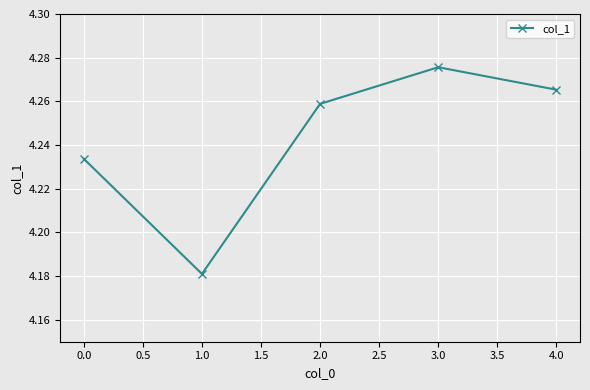

The value at 1.0 is 6.2. True or false?

False